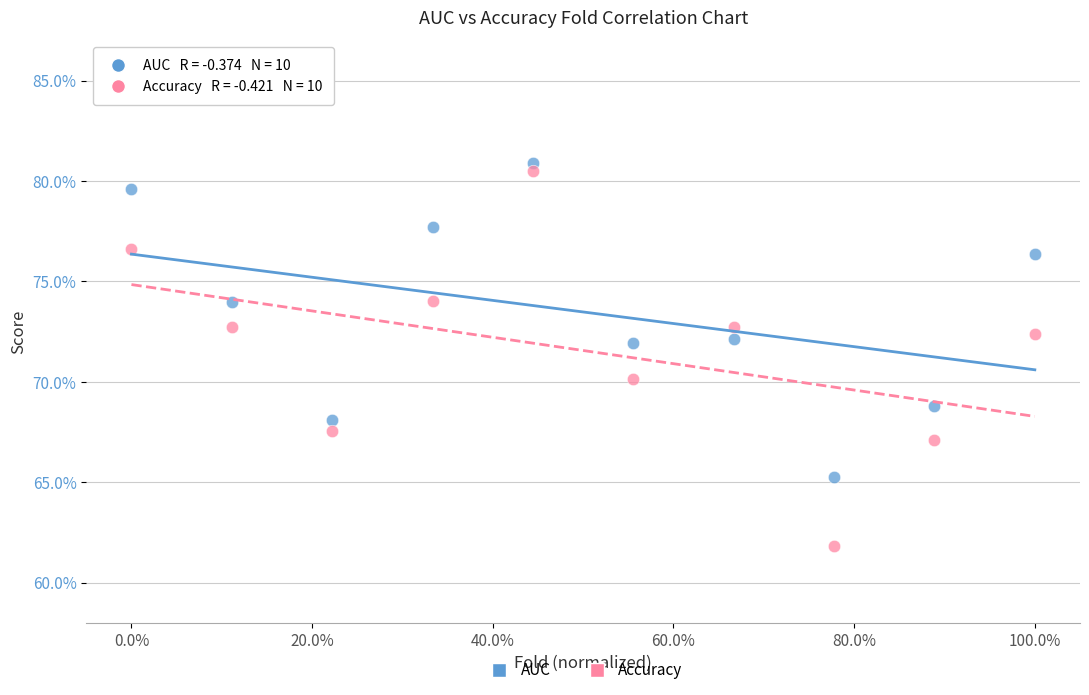

Which series reaches the maximum Y coordinate?

AUC